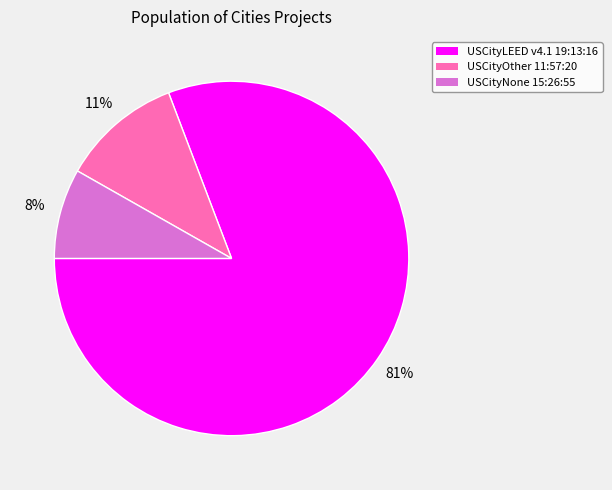

To the nearest percent, what percentage of the pie is USCityLEED v4.1 19:13:16?

81%